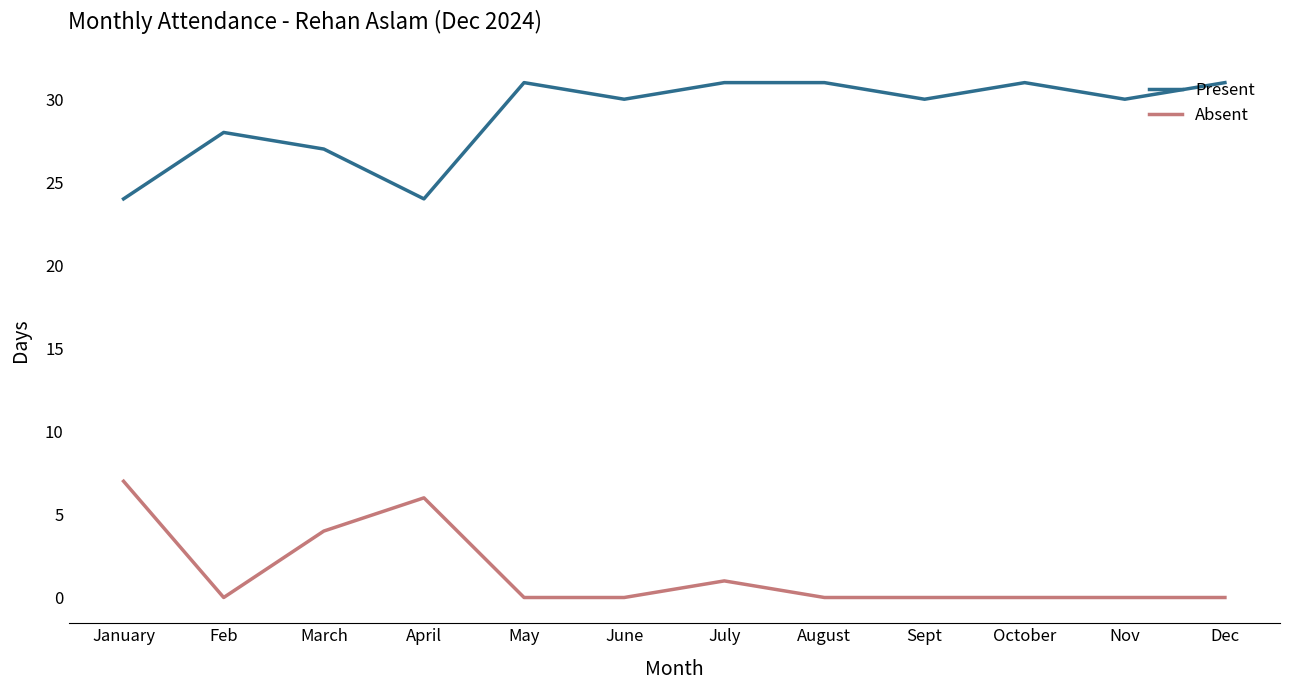

What is the highest value of the Absent series?

7